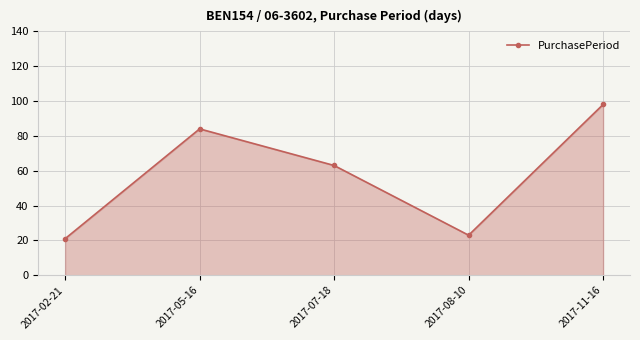

What is the smallest value displayed?

21